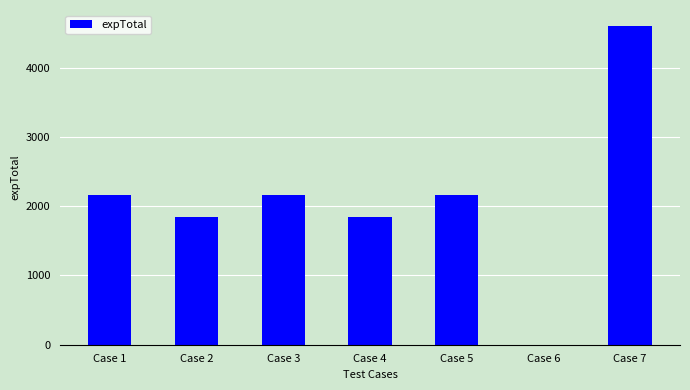

Is it true that the value at Case 7 is 4600.6?

True